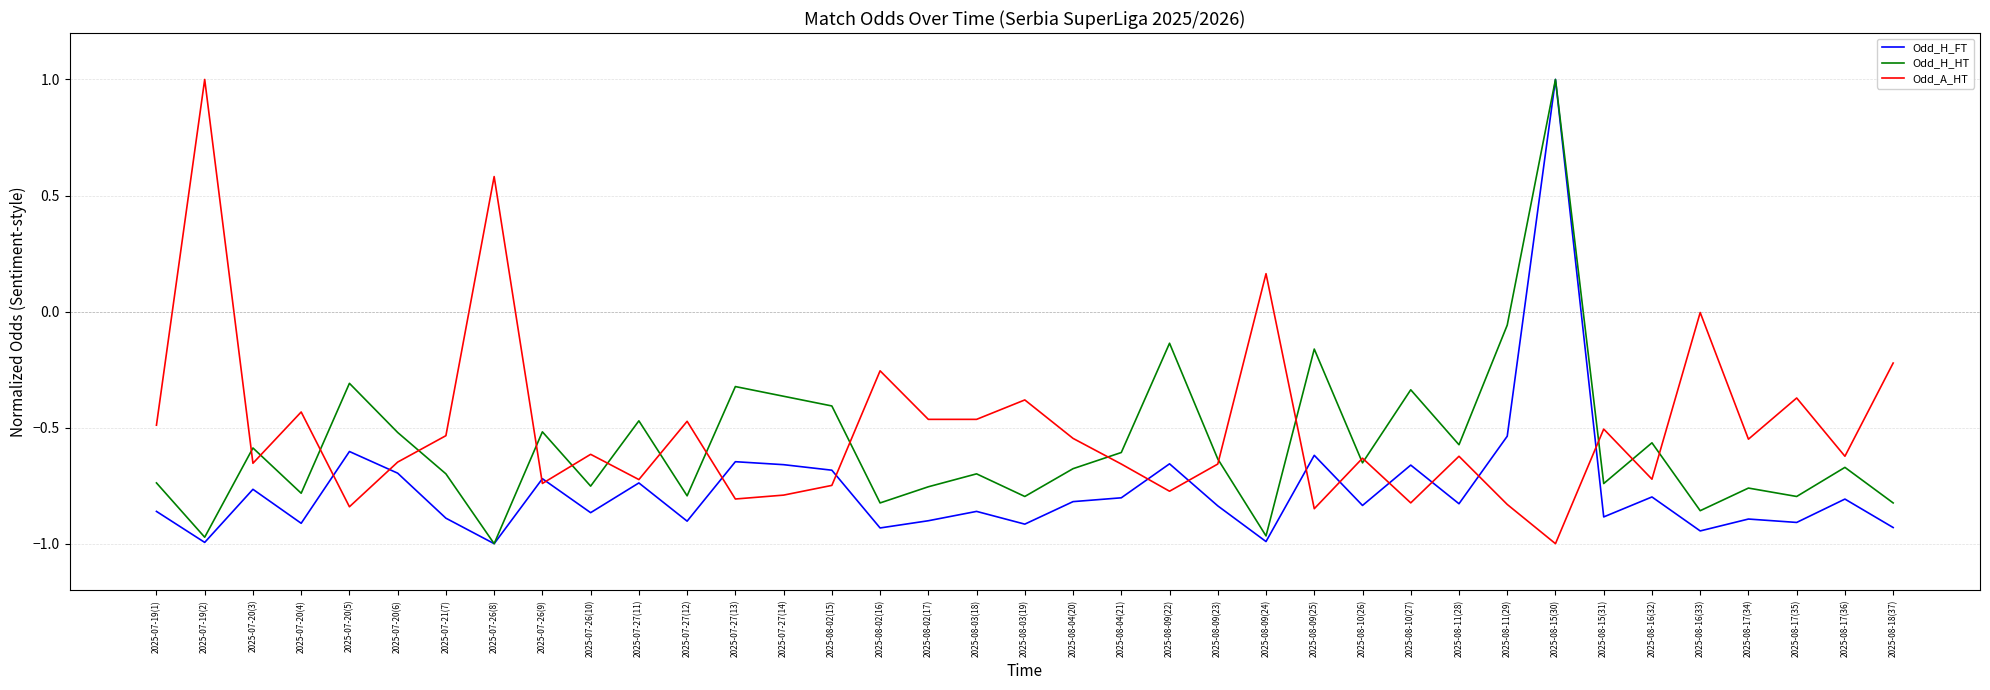

The Odd_H_HT series shows -0.7 at 2025-08-03(18). True or false?

True